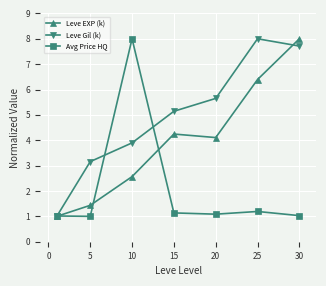

At how many categories does at least one series exceed 7?

3